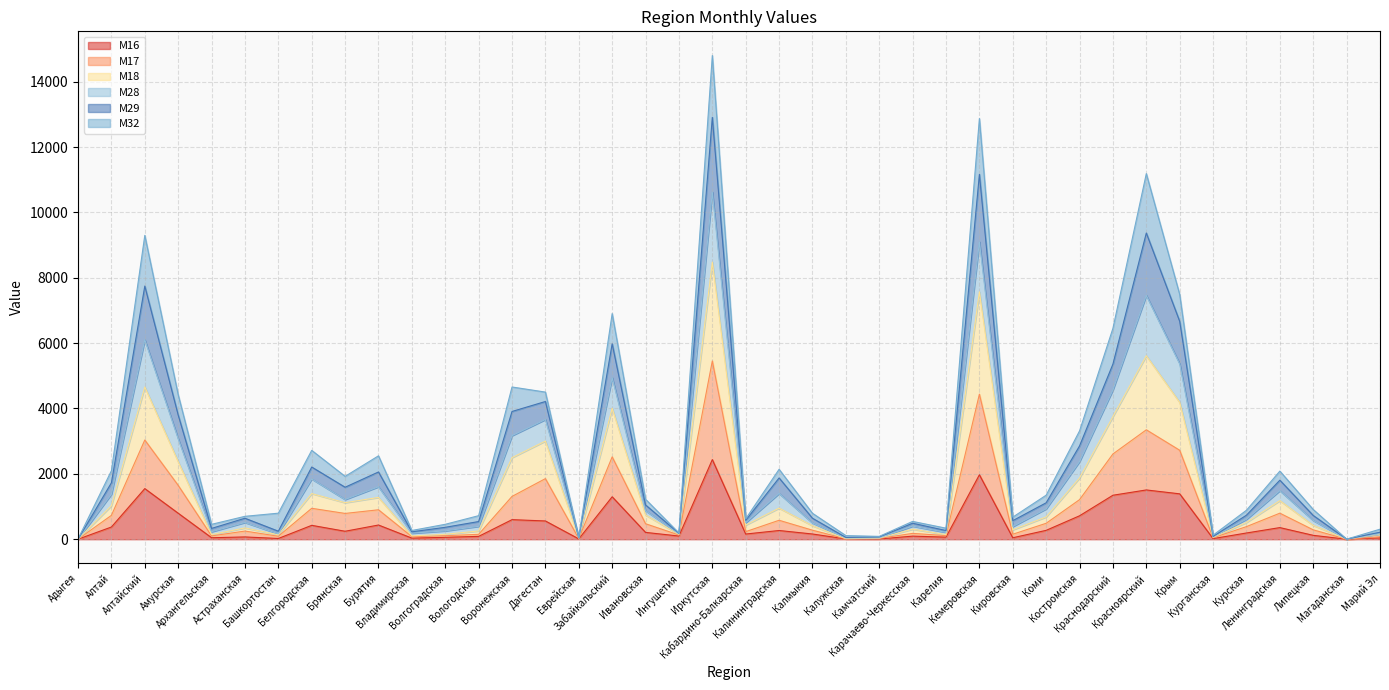

Does the chart display data point markers on the line(s)?

No